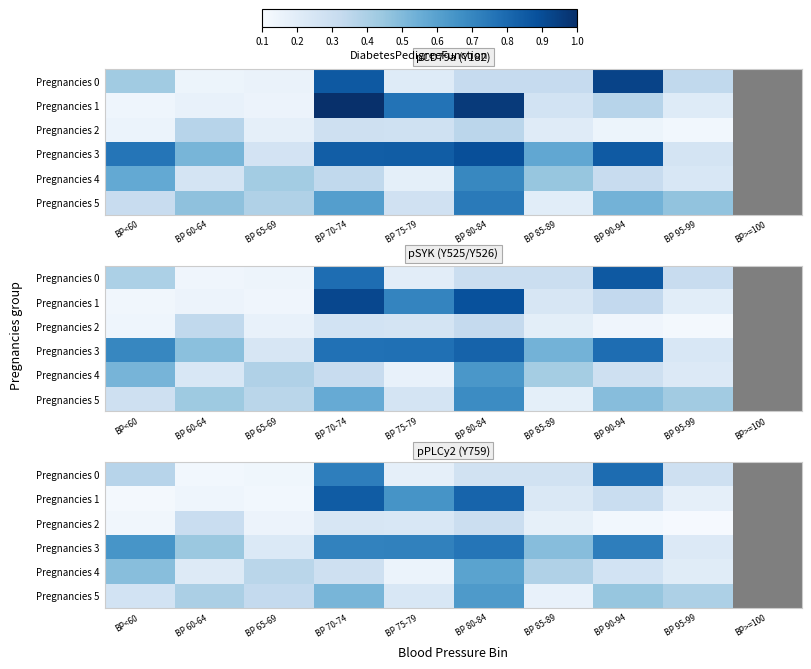

Which series has the largest total across all categories?

Pregnancies 3